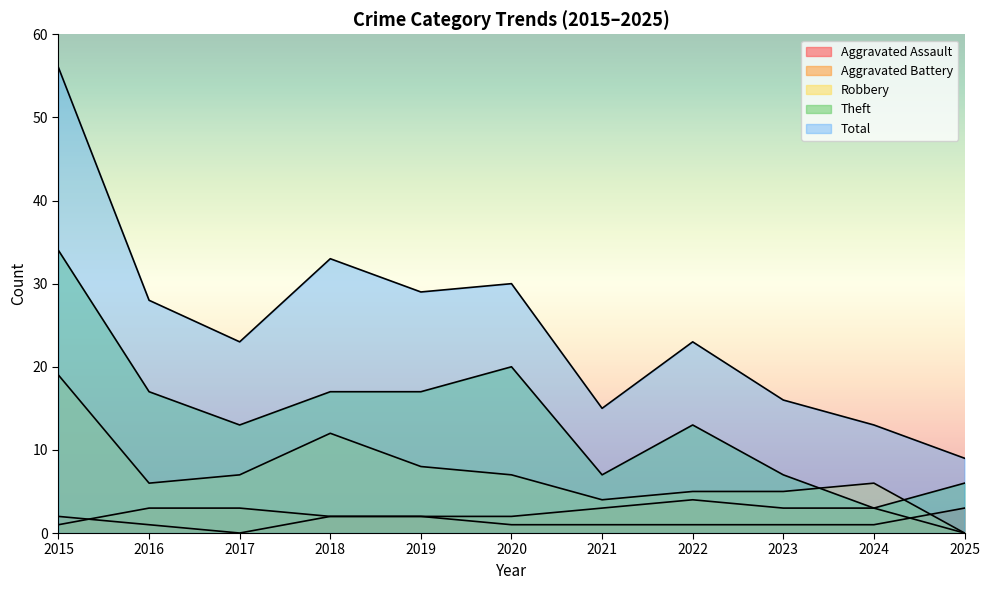

What is the difference between the maximum and minimum values in the Total series?

47